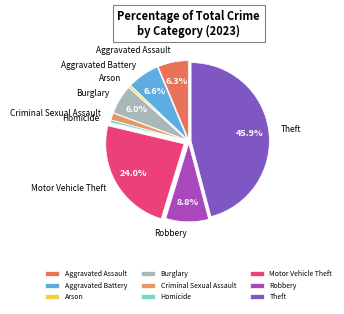

True or false: Criminal Sexual Assault accounts for 1% of the total.

True